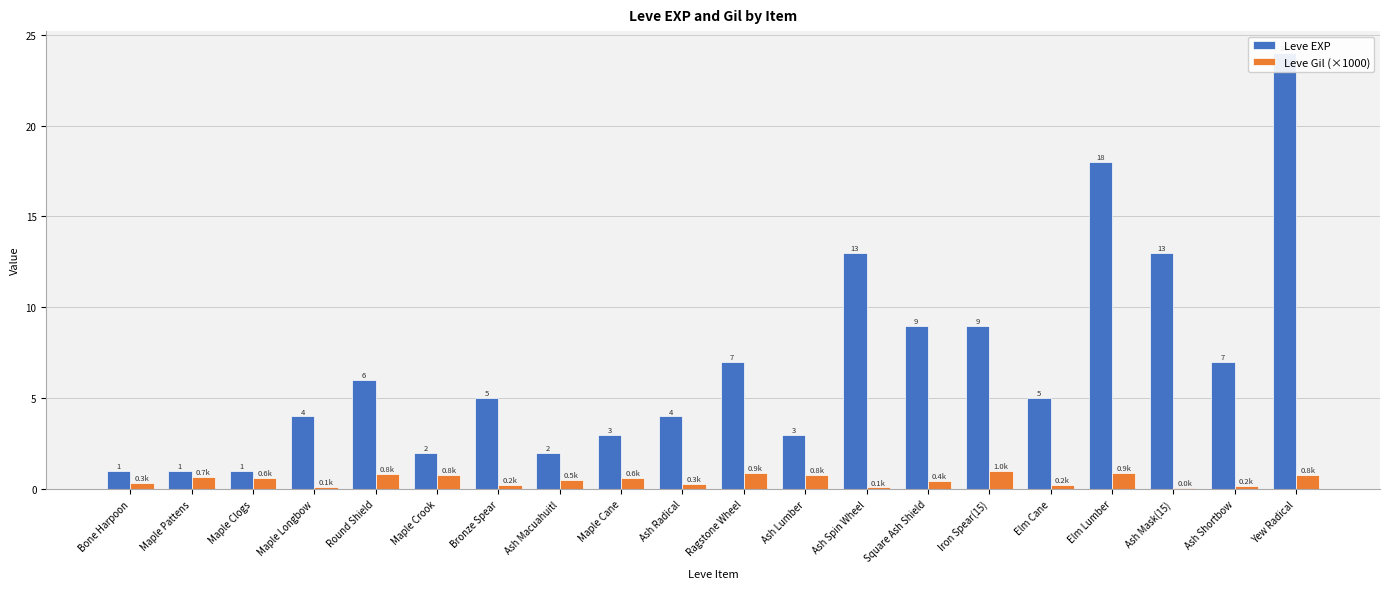

Which series changed the most between Ash Macuahuitl and Yew Radical?

Leve EXP